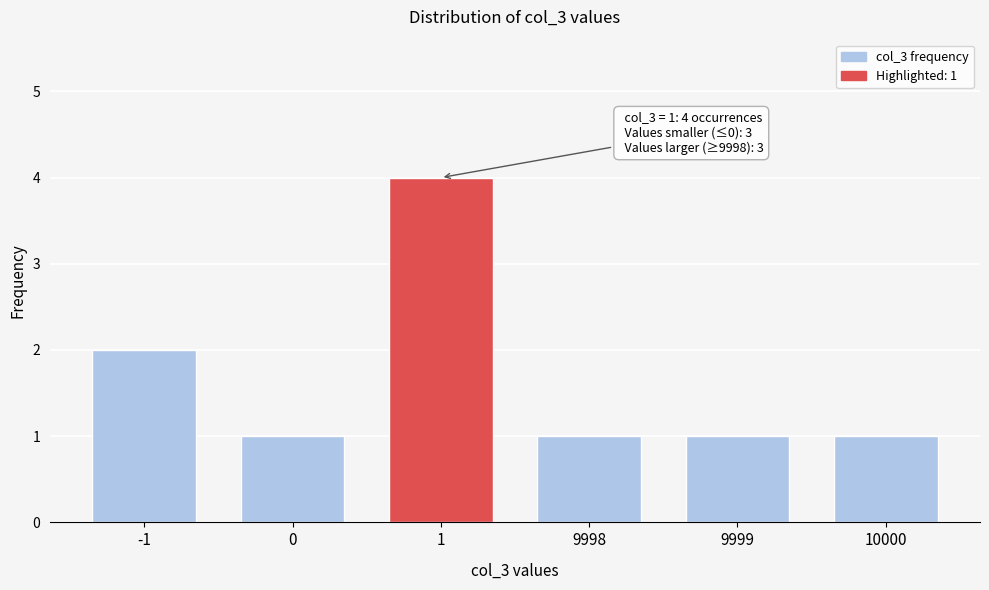

Reading left to right, list all the values displayed in this chart.

-1=2	0=1	1=4	9998=1	9999=1	10000=1